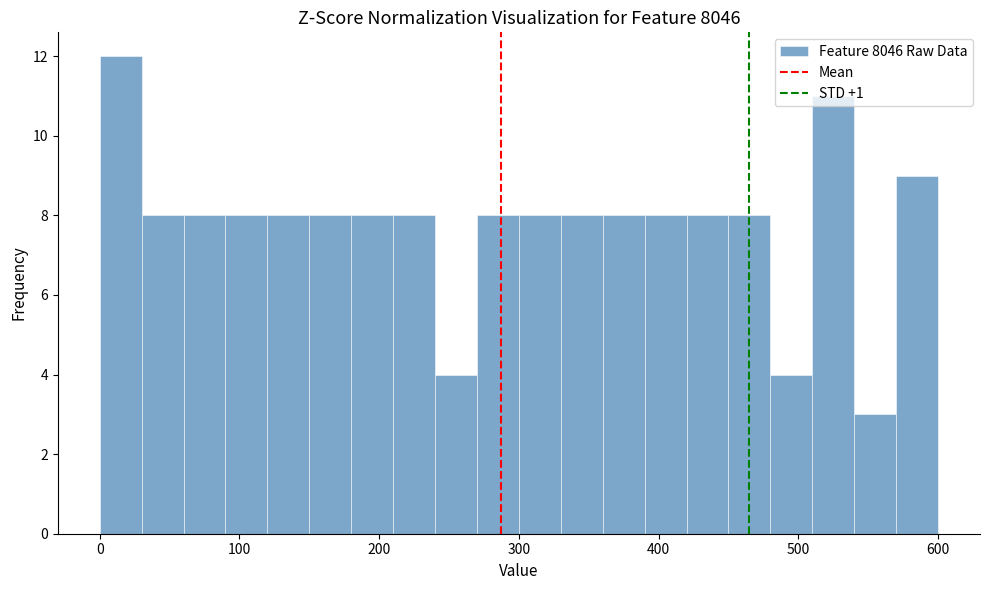

Read against the x-axis, roughly where is the centre of the tallest bar?

20